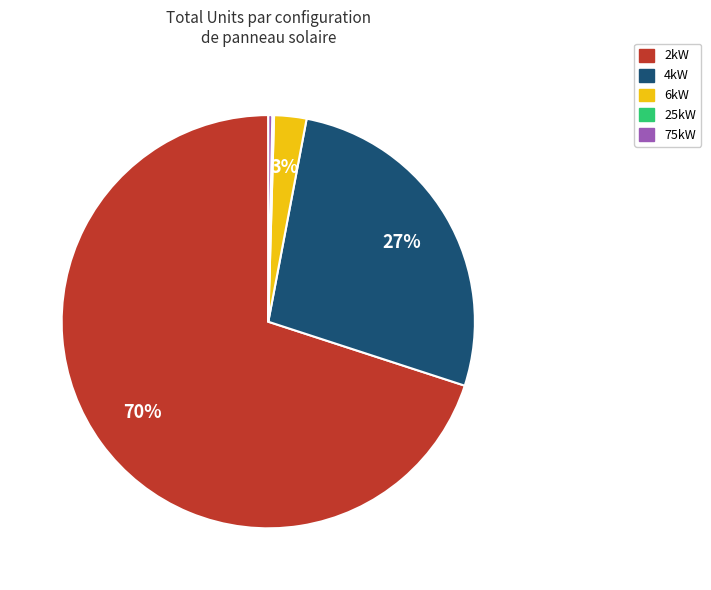

What is the majority slice?

2kW